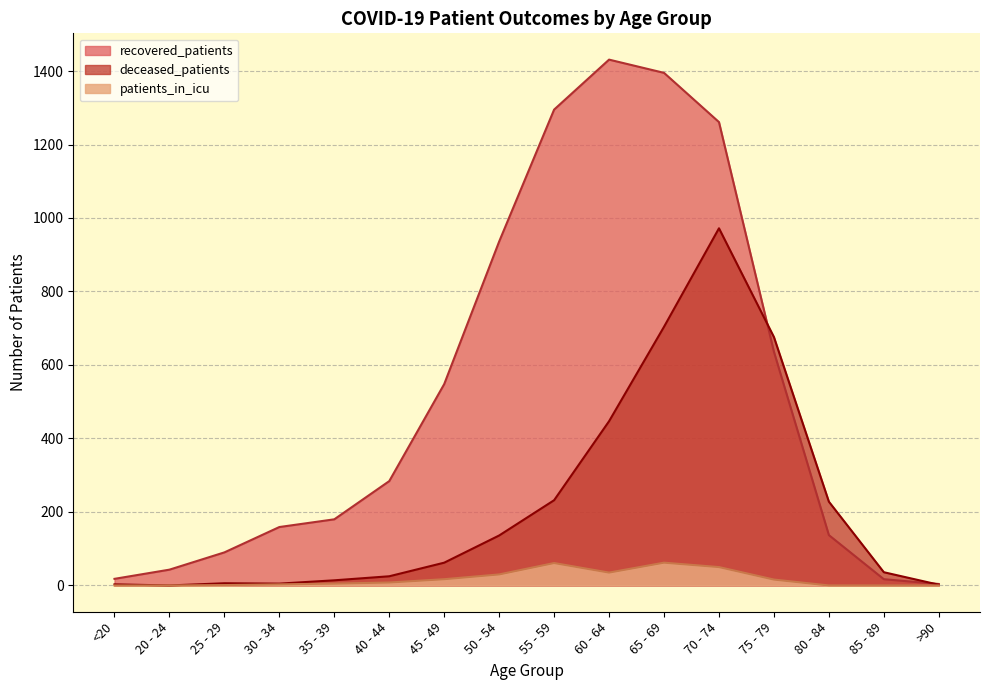

What is the average value of the recovered_patients series?

527